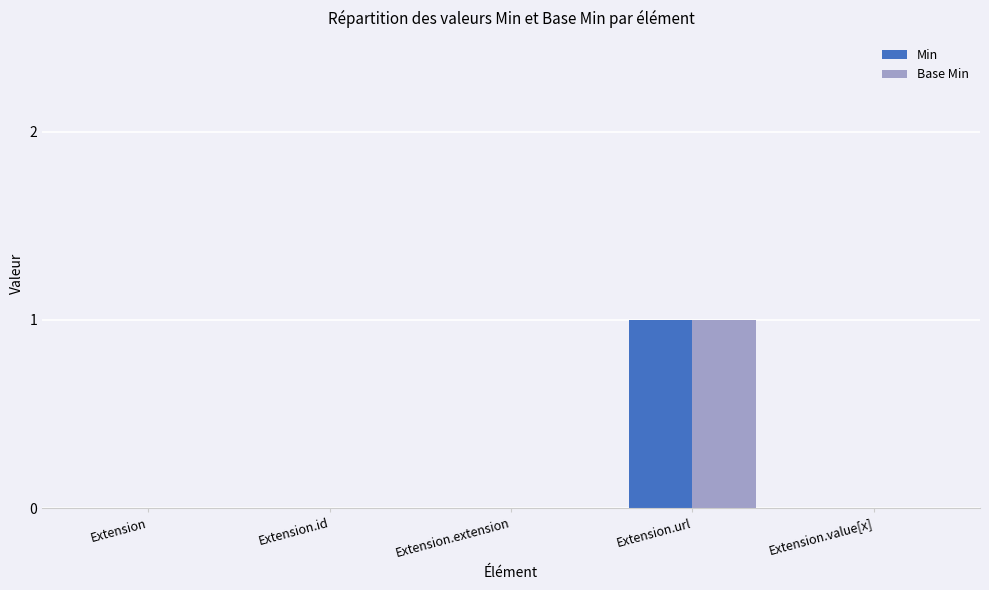

How many data points does each series have?

5